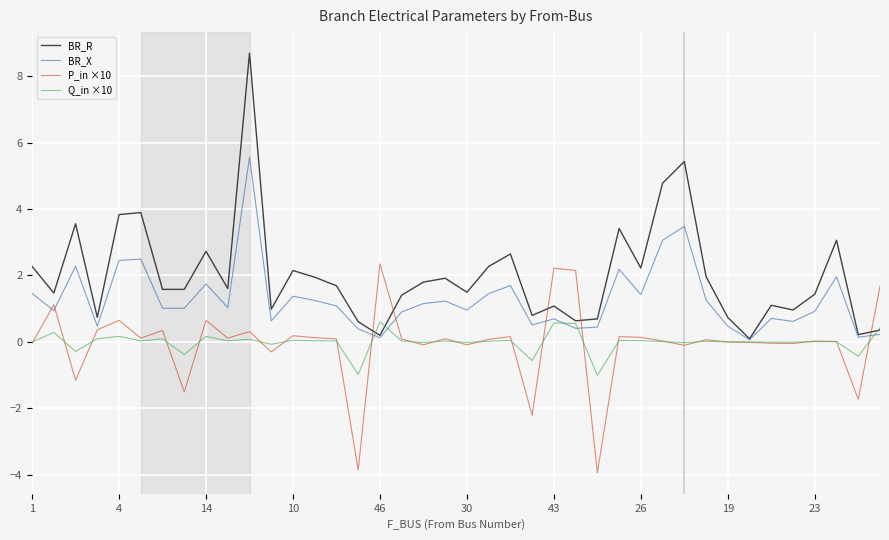

Which series has the largest range (max minus min)?

BR_R